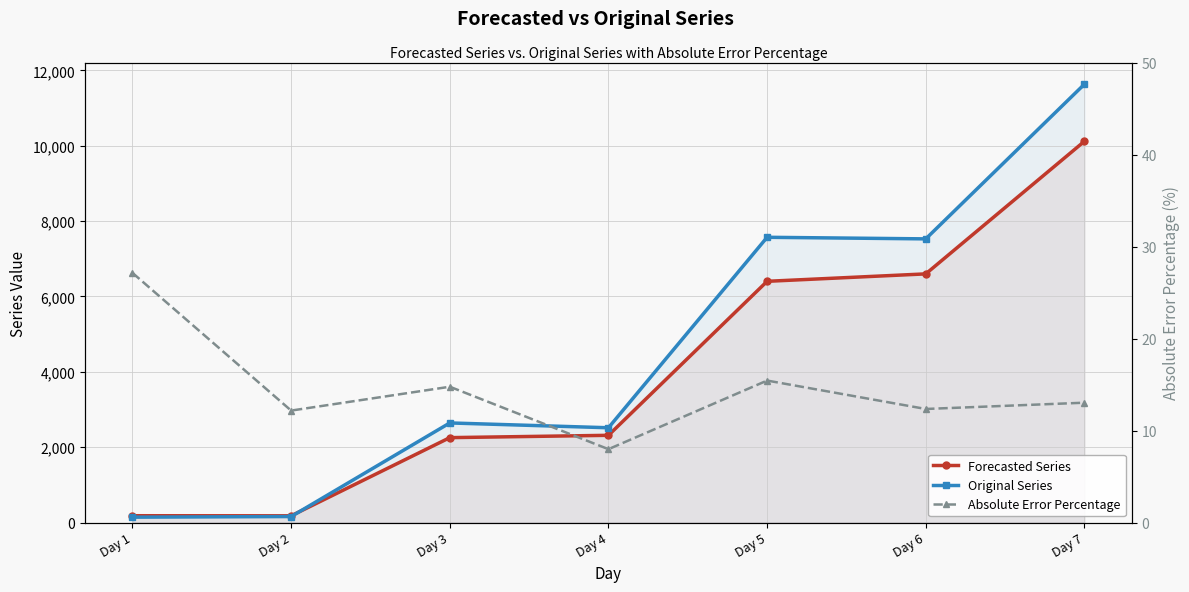

Which series has the widest spread of values?

Original Series